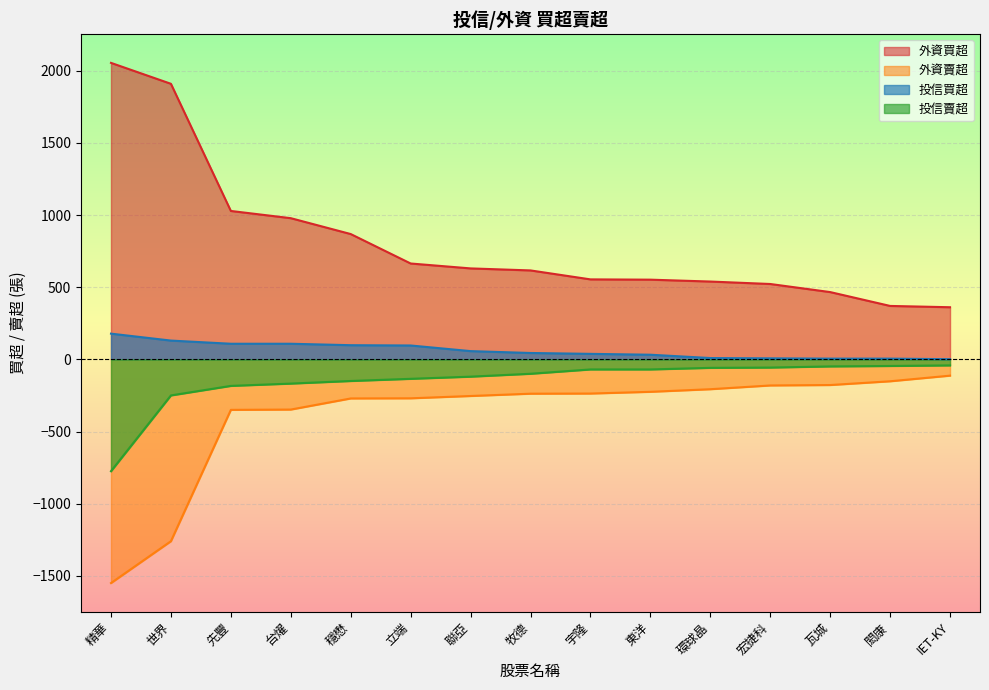

Read the 外資賣超 value at 閎康, to the nearest 50.

-150